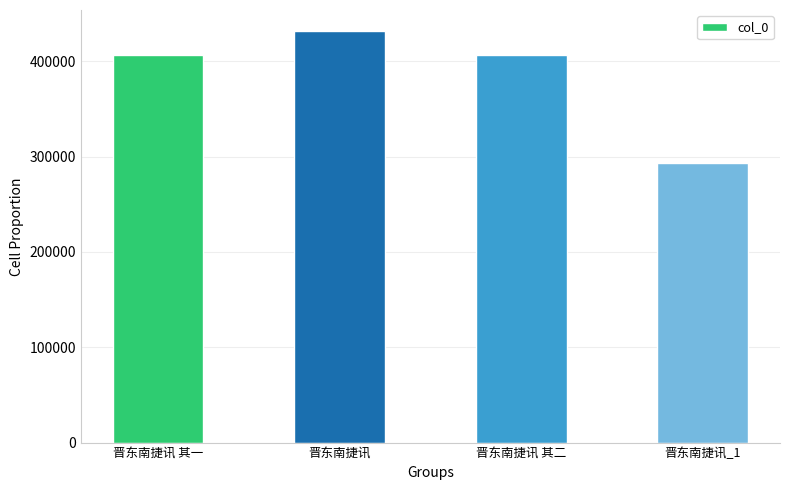

What is the approximate value at 晋东南捷讯_1?

293313